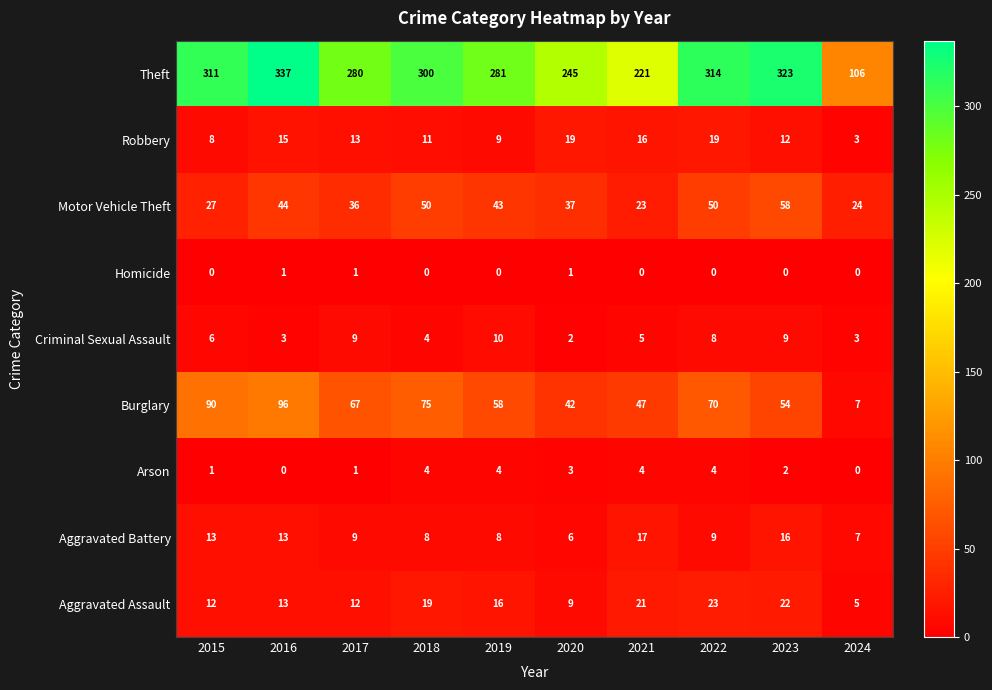

List the series in order of their peak value, highest first.

Theft, Burglary, Motor Vehicle Theft, Aggravated Assault, Robbery, Aggravated Battery, Criminal Sexual Assault, Arson, Homicide